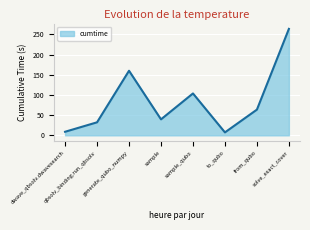

Which category has the highest value across all series?

solve_exact_cover